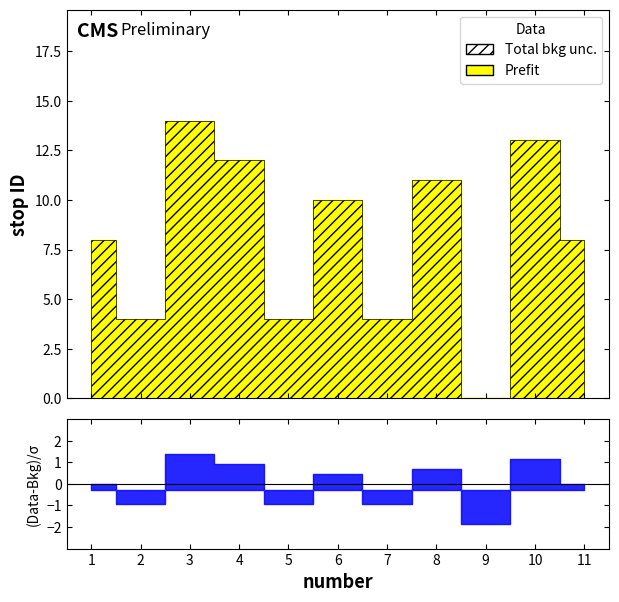

How many data points are less than 8?

4